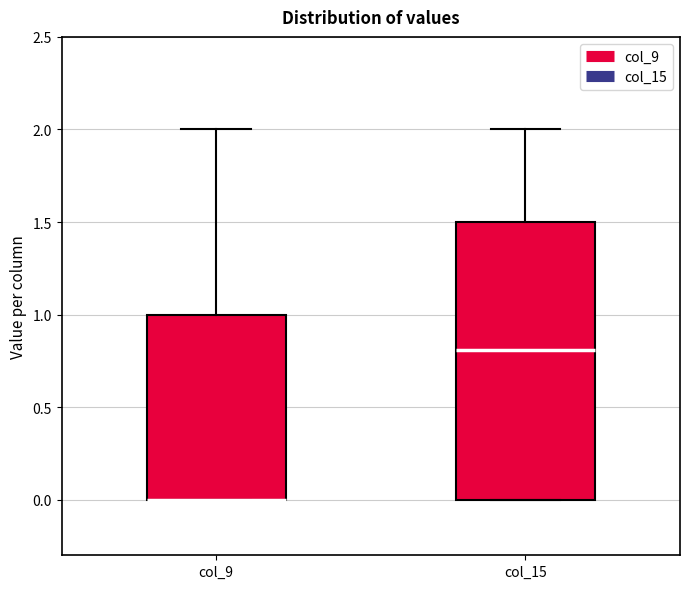

Where does the median line of the box for col_15 sit on the y-axis? The values are not printed on the chart, so give them approximately, as read against the axis.

0.8